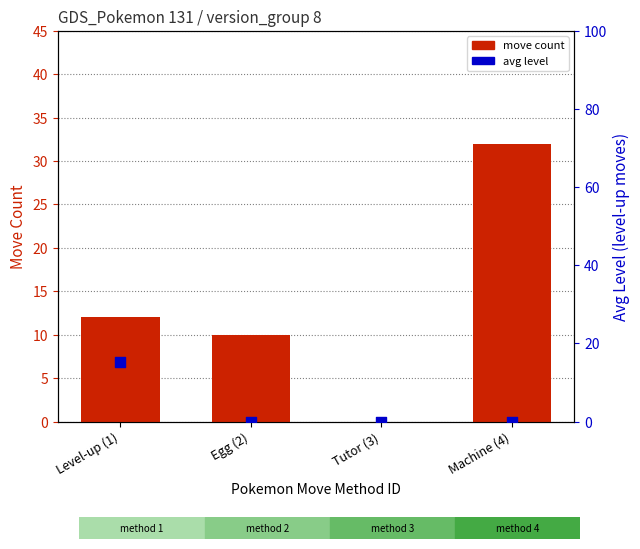

What is the total value across all series at Machine (4)?

32.0